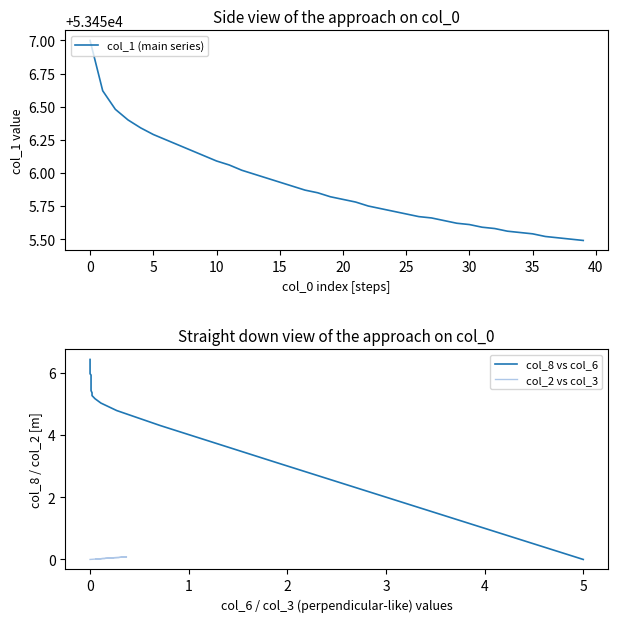

What is the highest value of the col_1 (main series) series?

53457.0